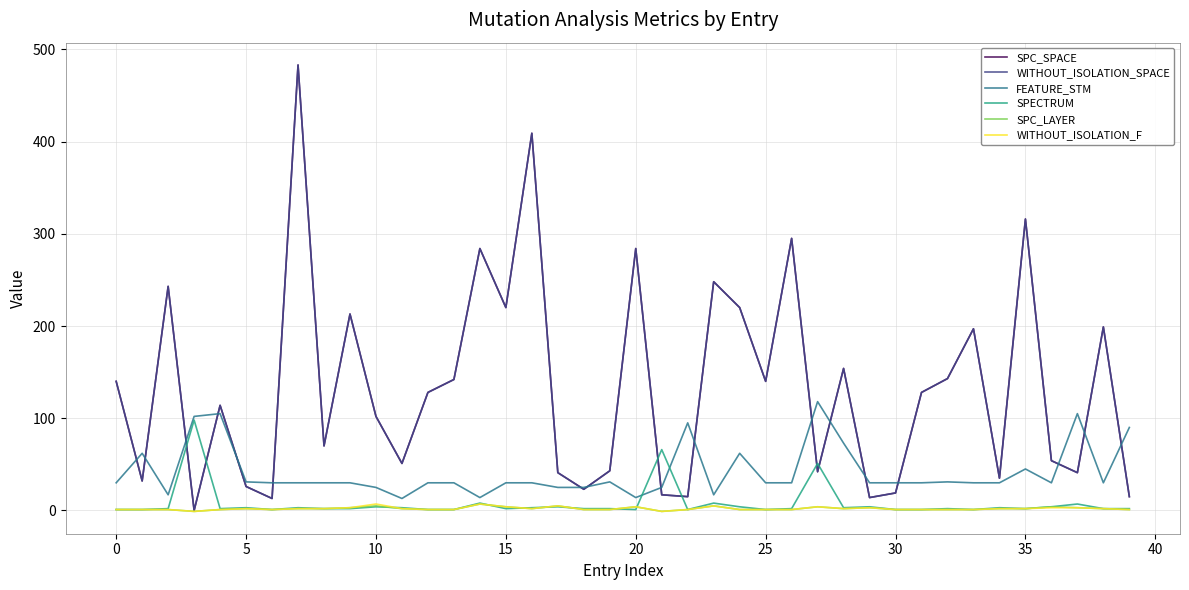

How many SPC_LAYER values are between 1 and 3?

30